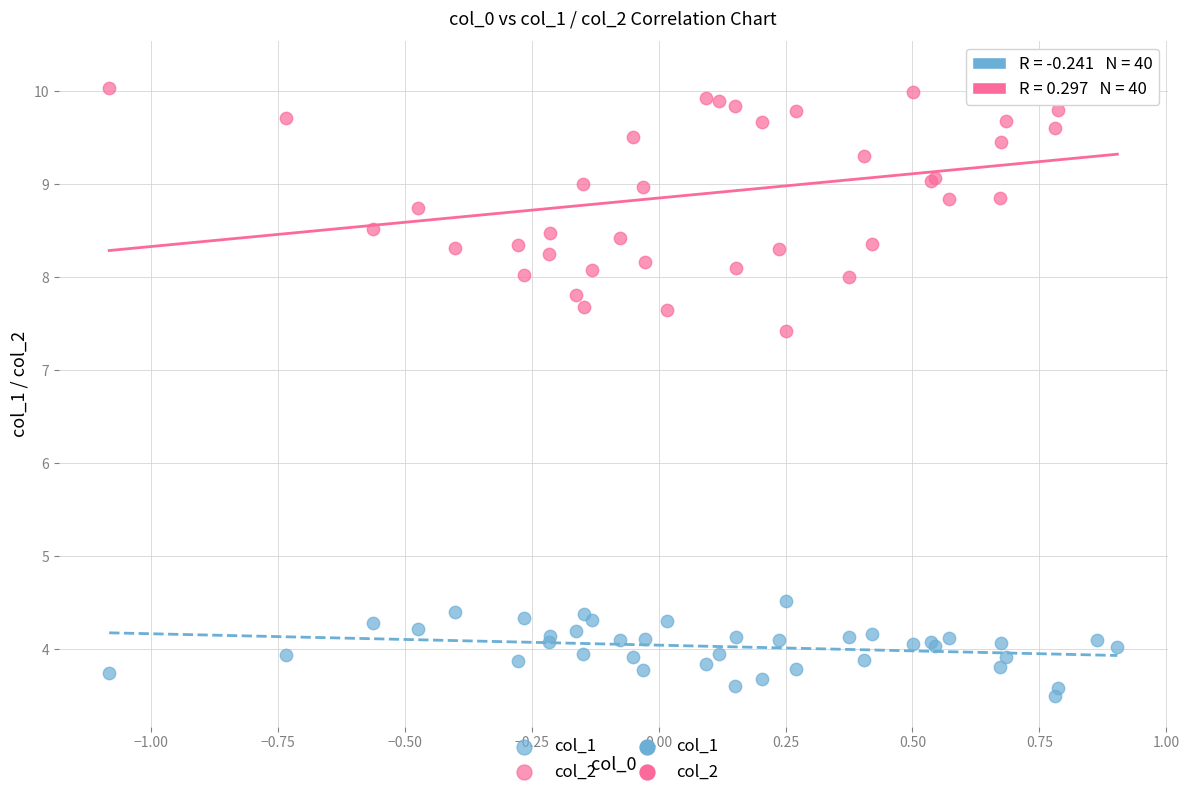

Which series reaches the maximum Y coordinate?

col_2